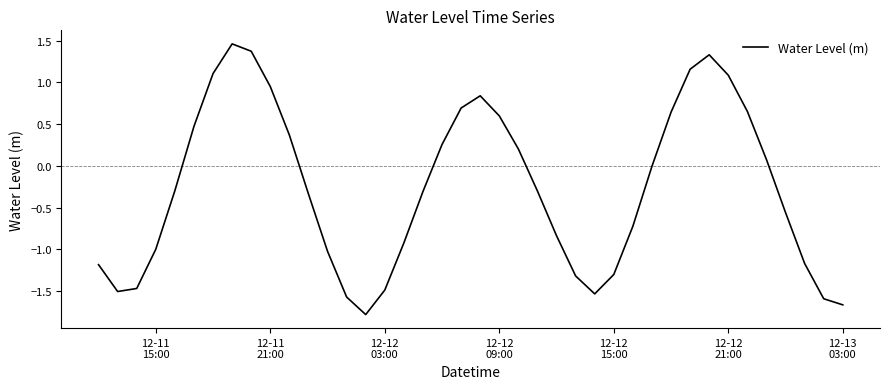

What is the minimum value shown in the chart?

-1.8